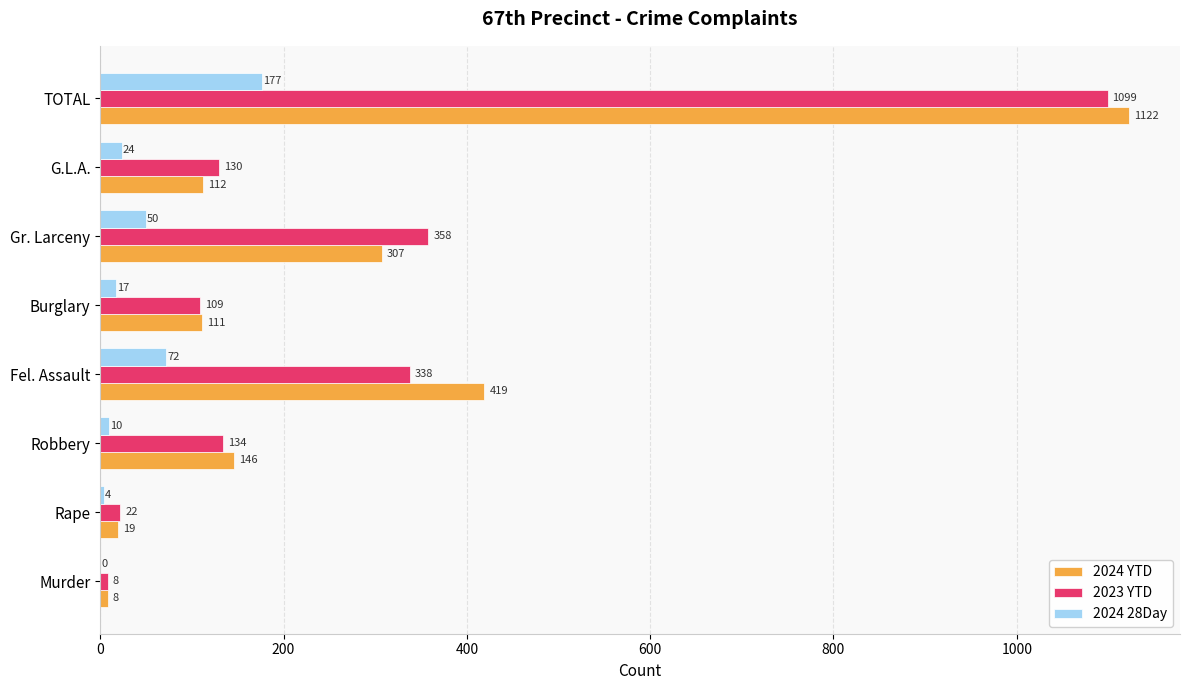

The value of 2023 YTD at Fel. Assault is 94. True or false?

False